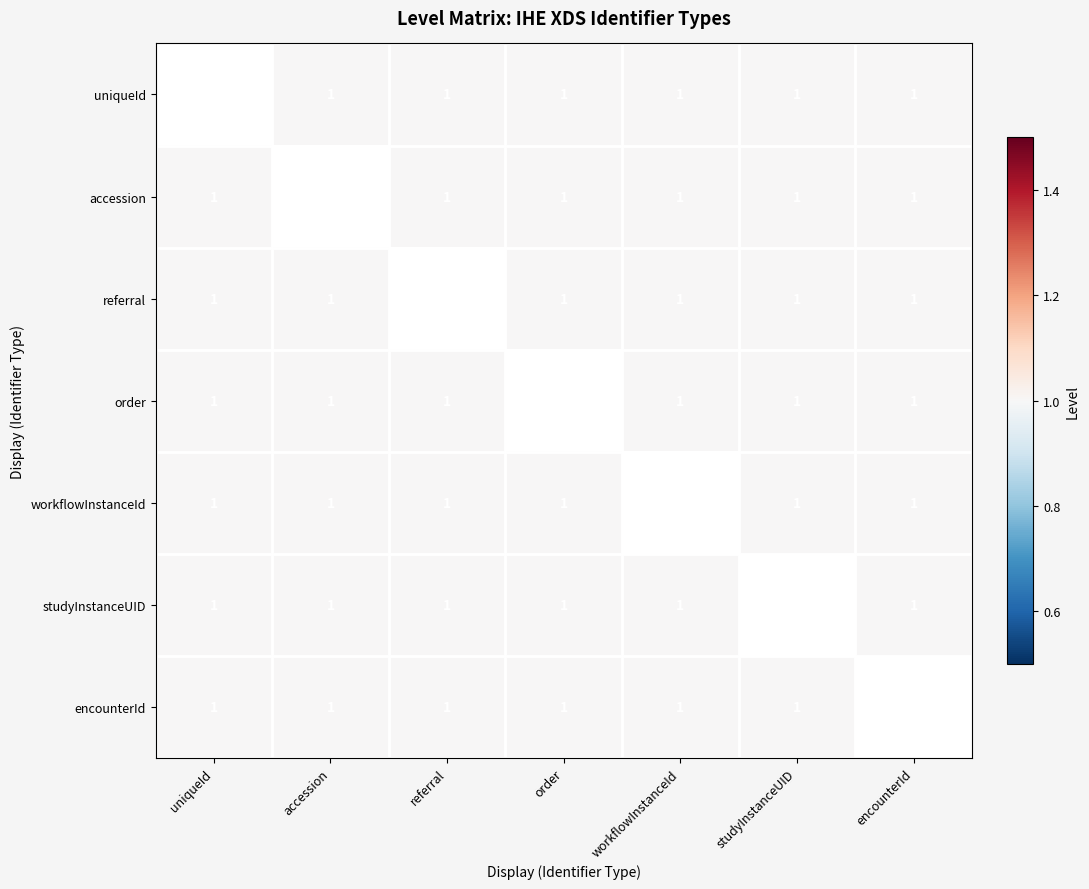

True or false: accession has a value of 0.5 at referral.

False